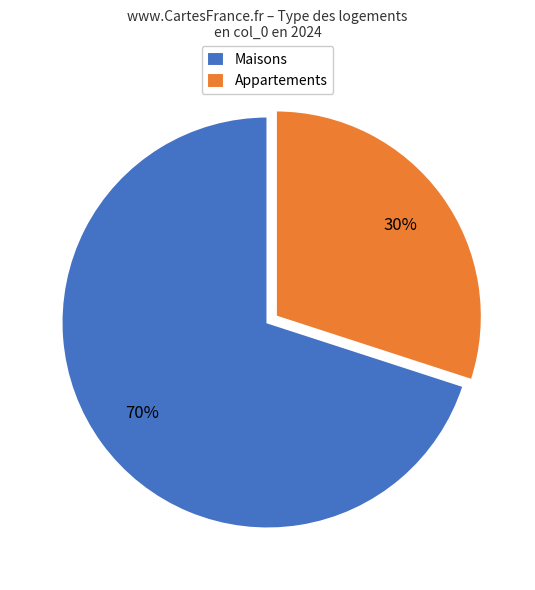

Is it true that Maisons is 70% of the pie?

True